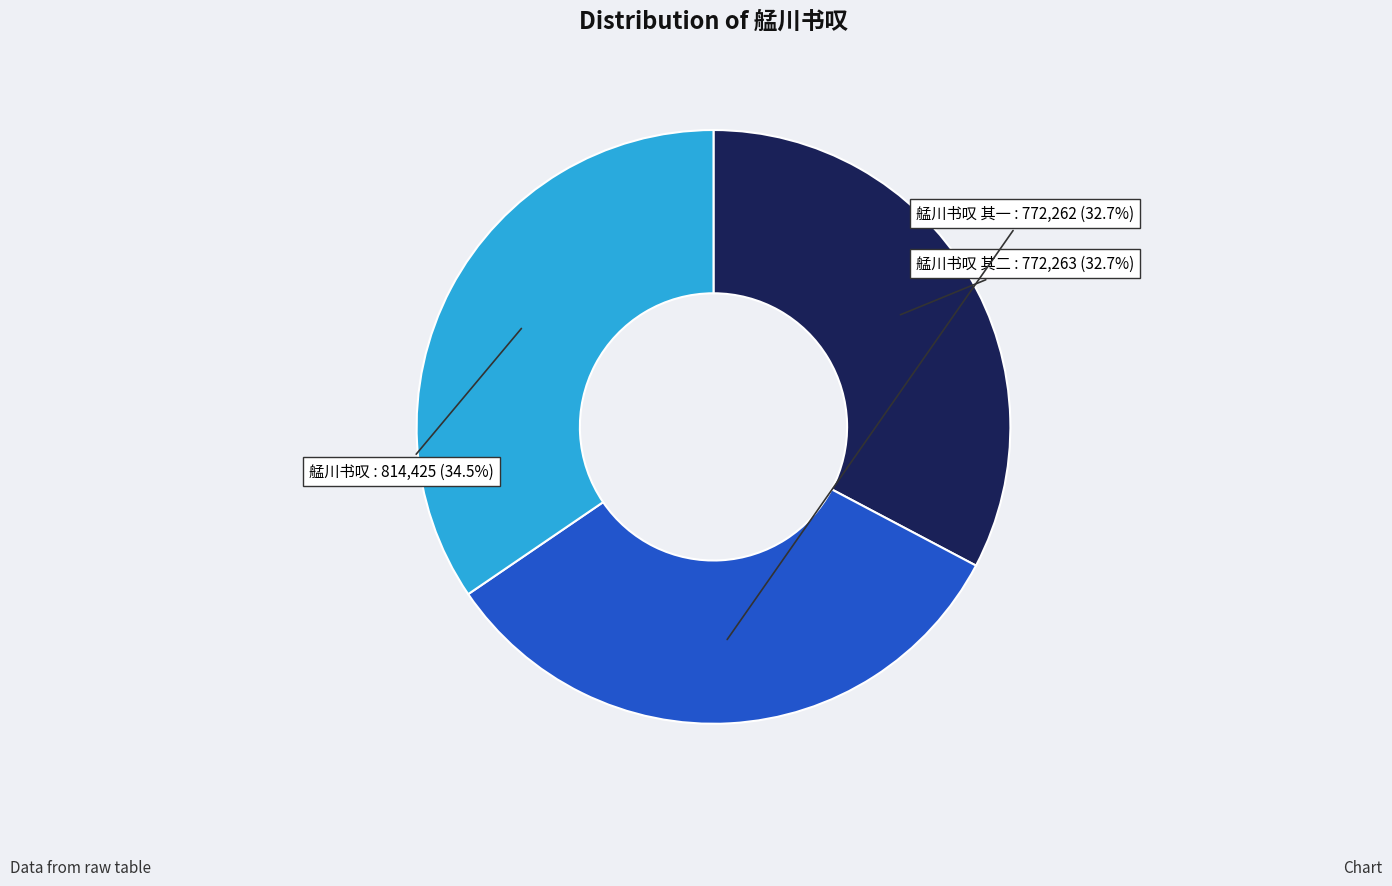

To the nearest percent, what is the average slice percentage?

33%